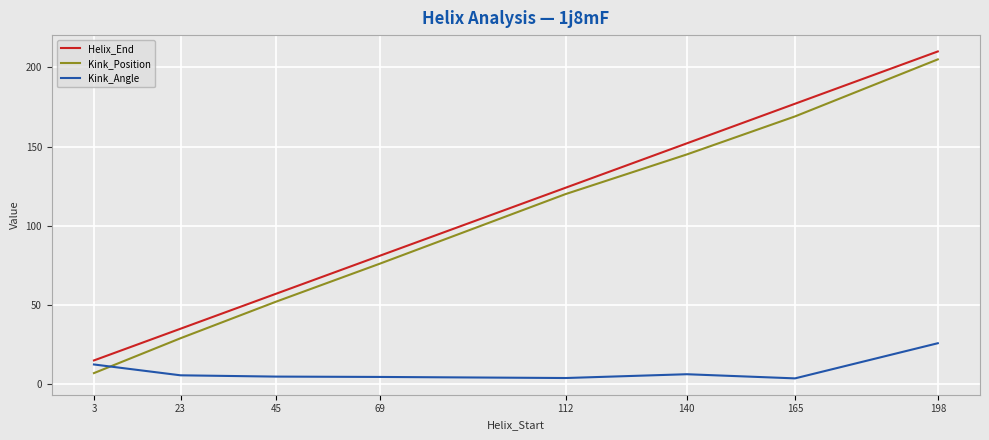

Is it true that Helix_End equals 36.3 at 112?

False